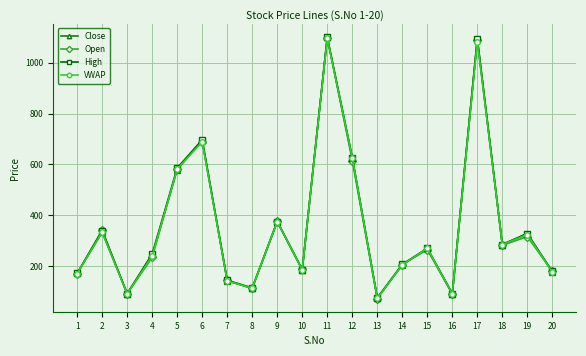

What is the spread (max minus min) of values at 9?

2.0